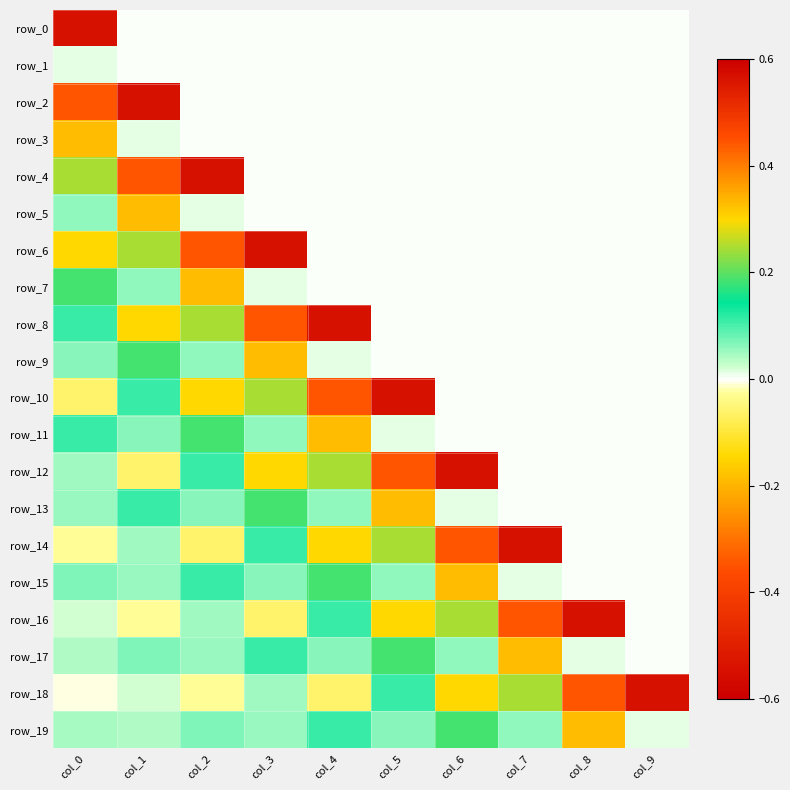

Is it true that row_0 equals 0.2 at col_7?

False